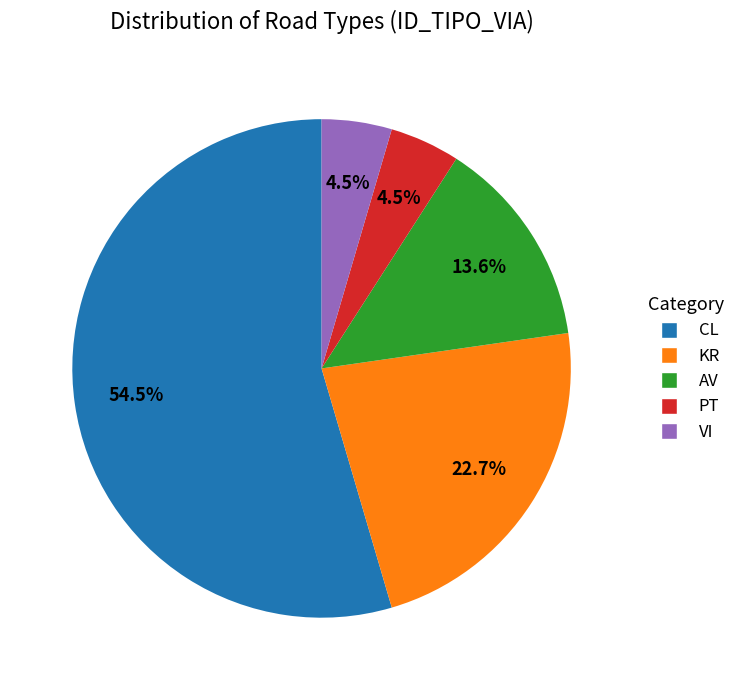

Do VI and CL together represent more than half of the pie?

Yes